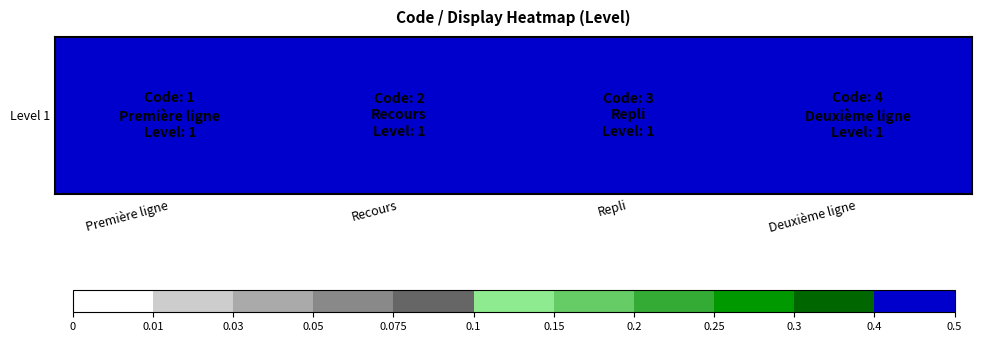

What value does the data have at Recours?

2